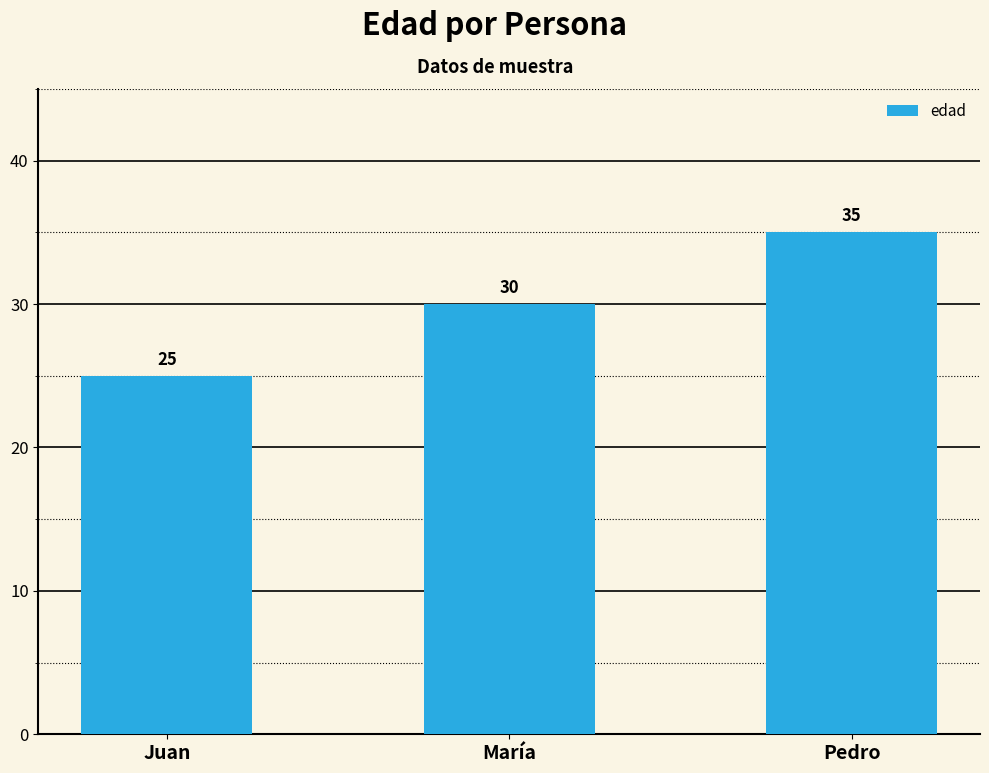

How many data points are less than 30?

1